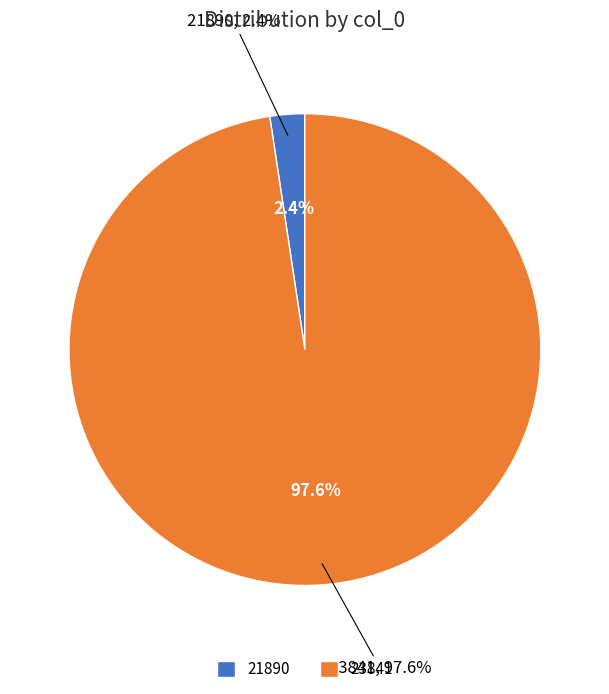

What percentage is the 23841 slice, to the nearest percent?

98%